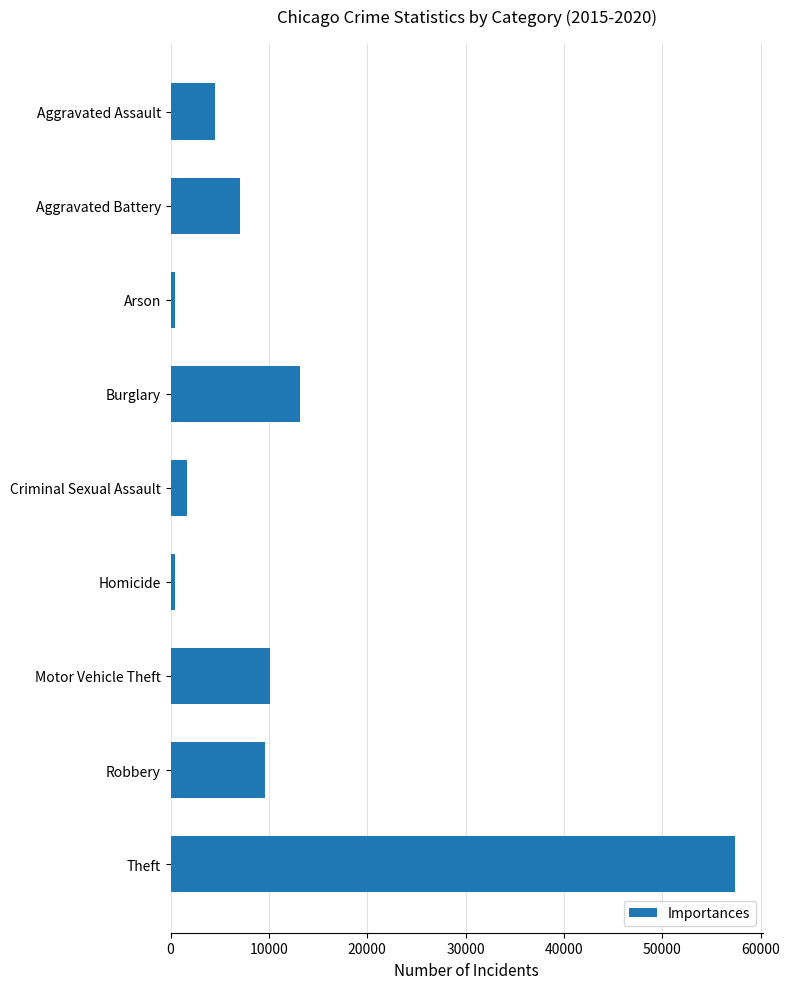

What is the maximum value shown in the chart?

57350